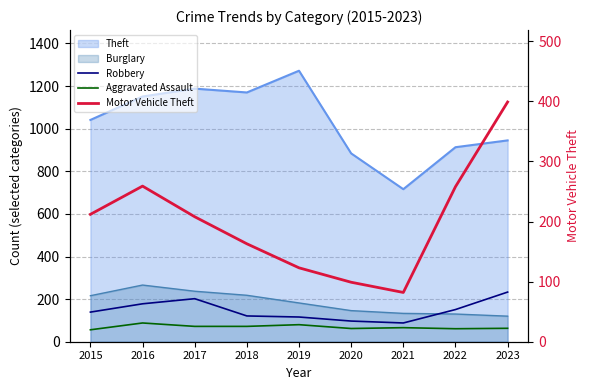

What is the value of the Robbery point at the 4th from the left?

121